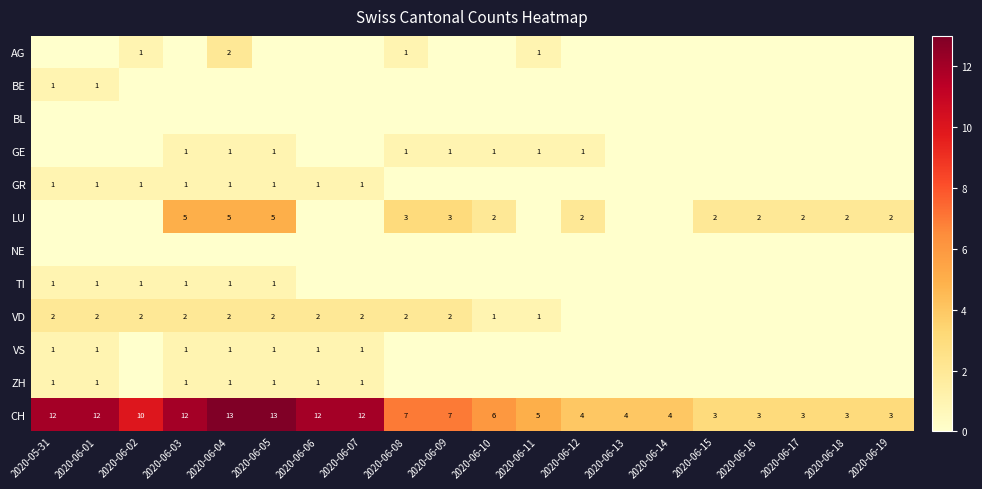

True or false: ZH has a value of 0 at 2020-05-31.

False